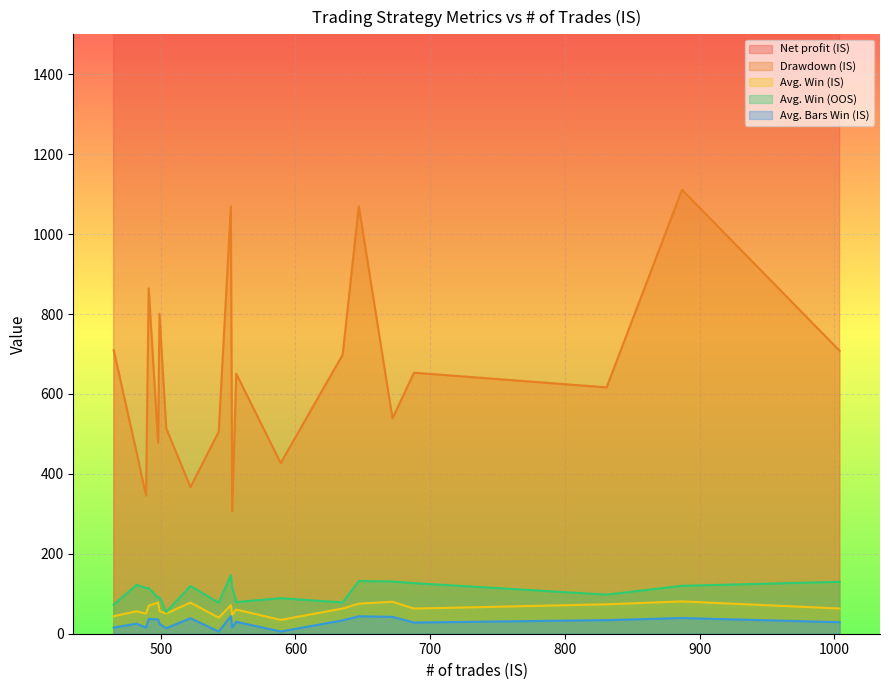

How many series are shown in this chart?

5